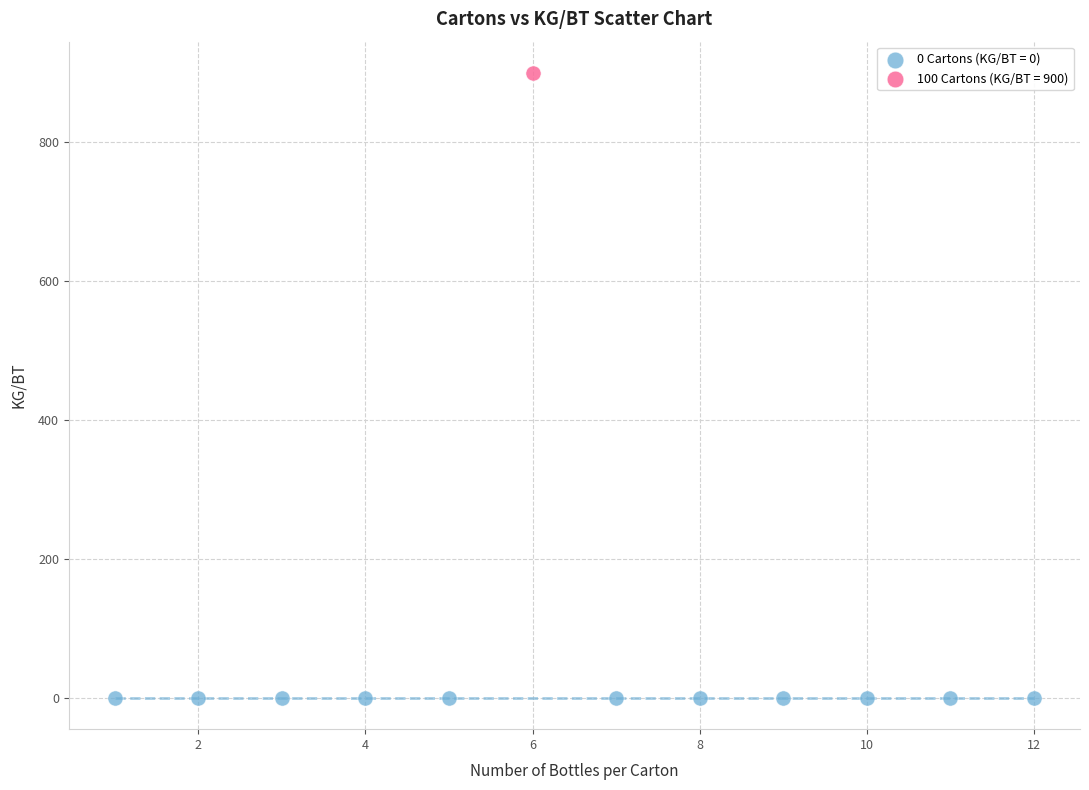

Which series reaches the maximum Y coordinate?

100 Cartons (KG/BT = 900)